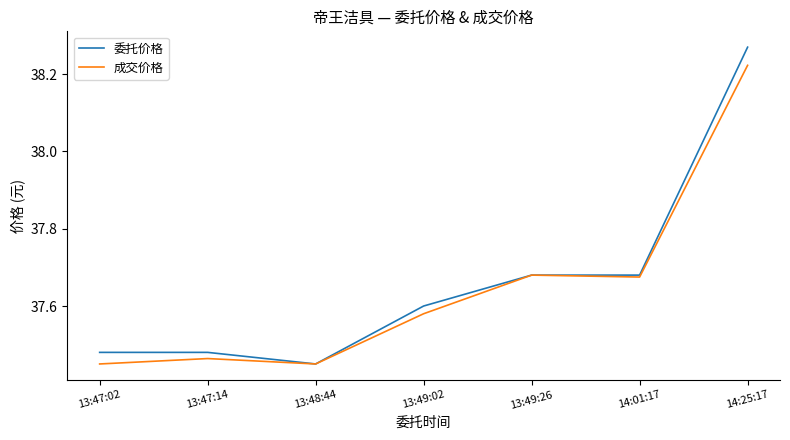

Which series has the widest spread of values?

委托价格